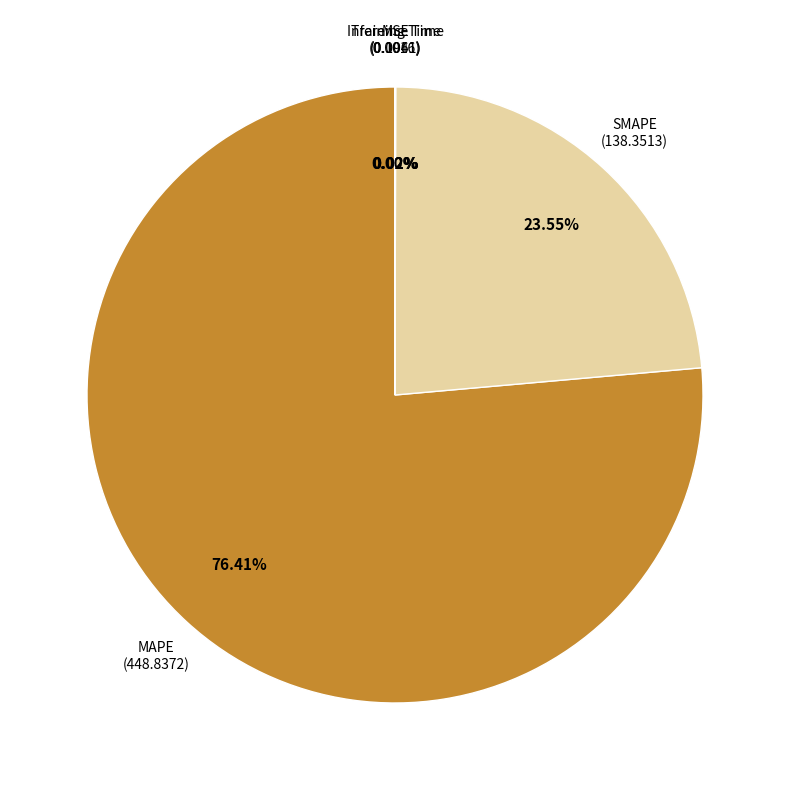

Which slice is the largest?

MAPE